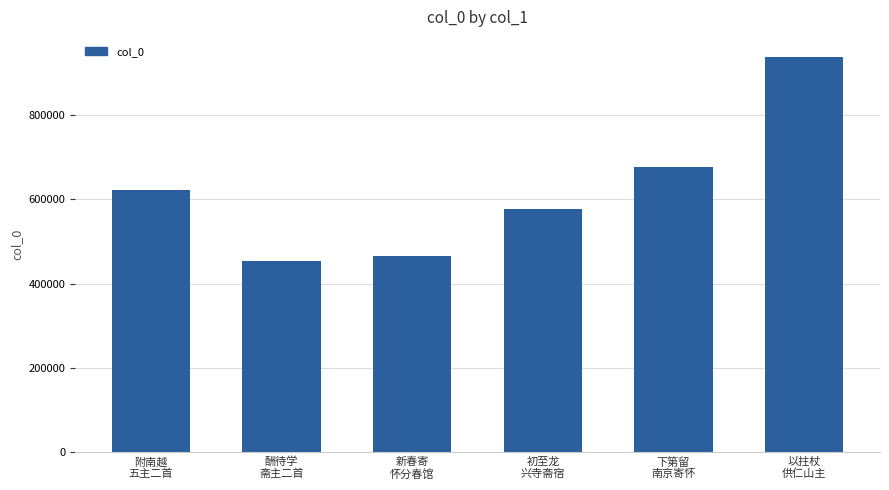

List the labels in order of value, largest first.

以拄杖
供仁山主, 下第留
南京寄怀, 附南越
五主二首, 初至龙
兴寺斋宿, 新春寄
怀分春馆, 酬待学
斋主二首